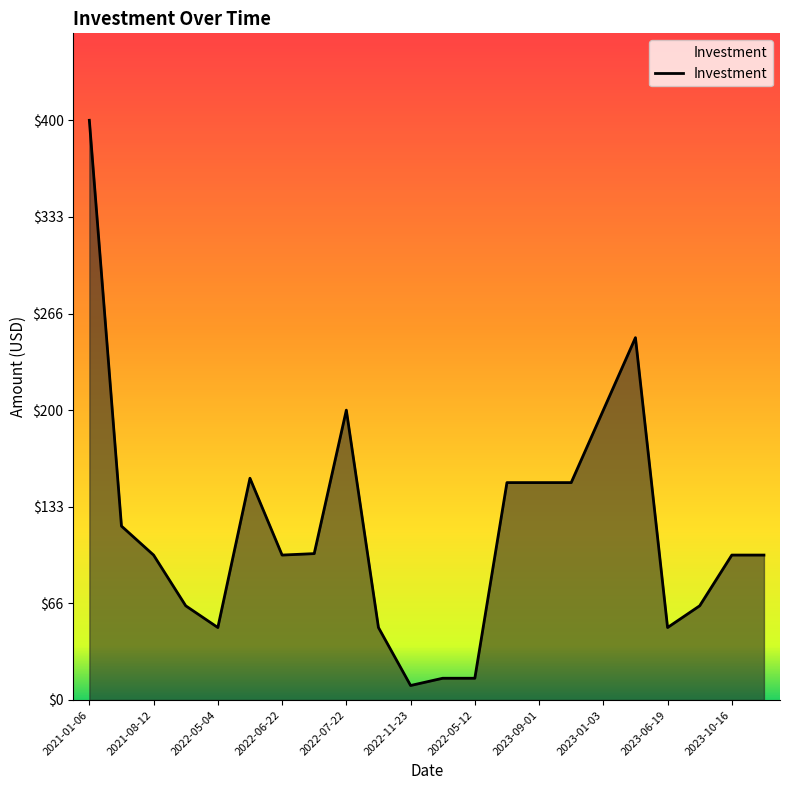

What is the difference between the maximum and minimum values?

390